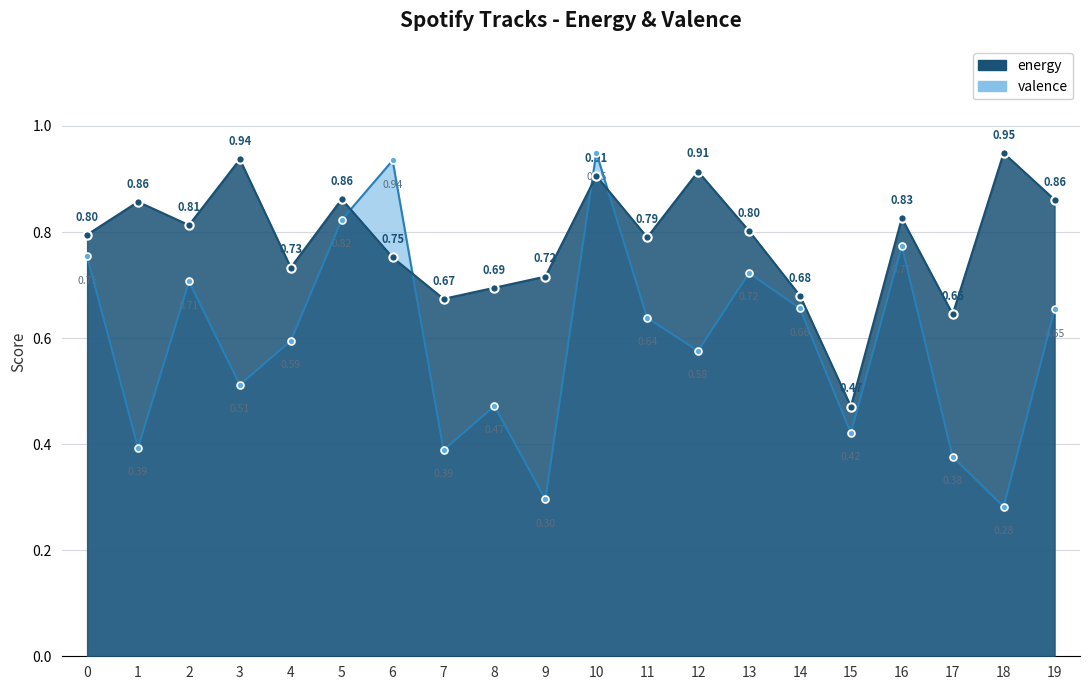

At how many categories does at least one series exceed 0?

20